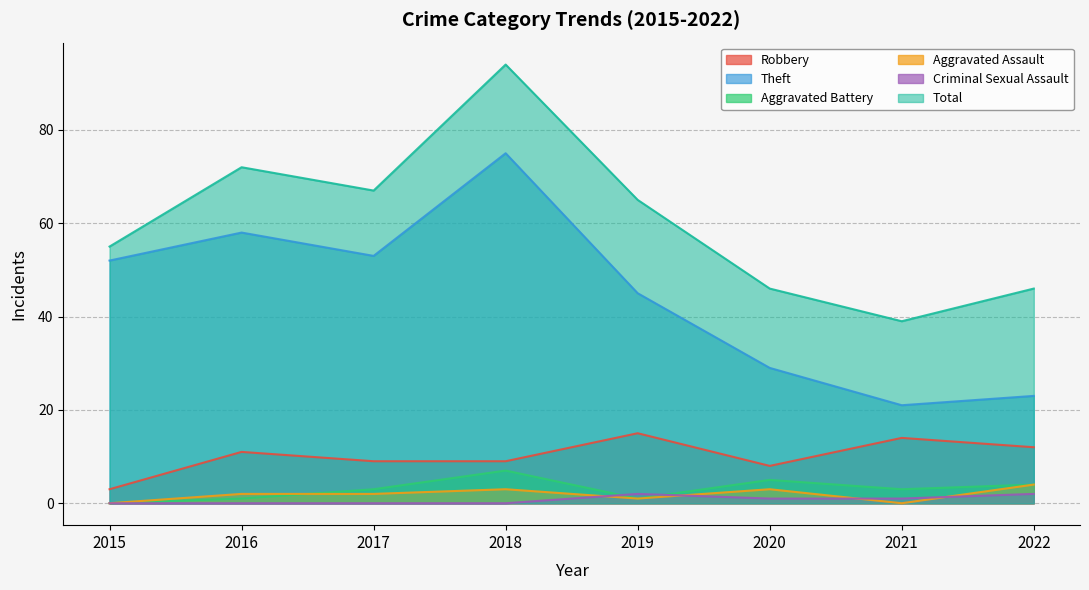

What are all the series names shown in the legend?

Robbery, Theft, Aggravated Battery, Aggravated Assault, Criminal Sexual Assault, Total